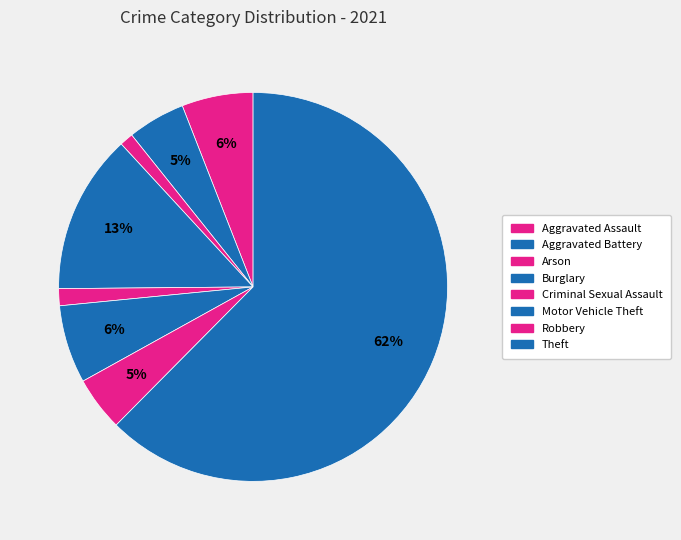

Approximately how many times larger is the value at Arson compared to Aggravated Battery?

0.2